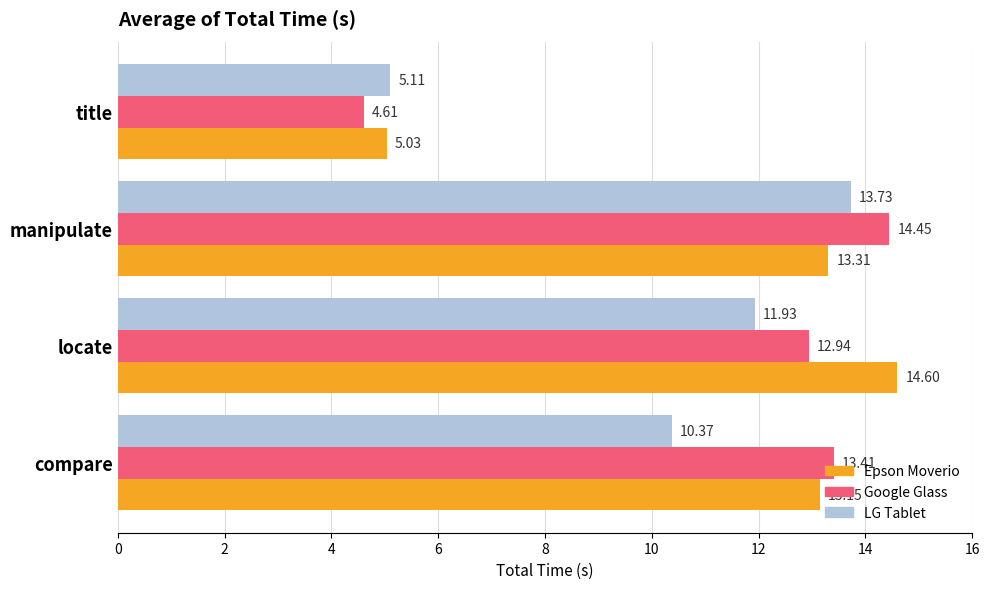

What is the difference between the highest and lowest values at compare?

3.0